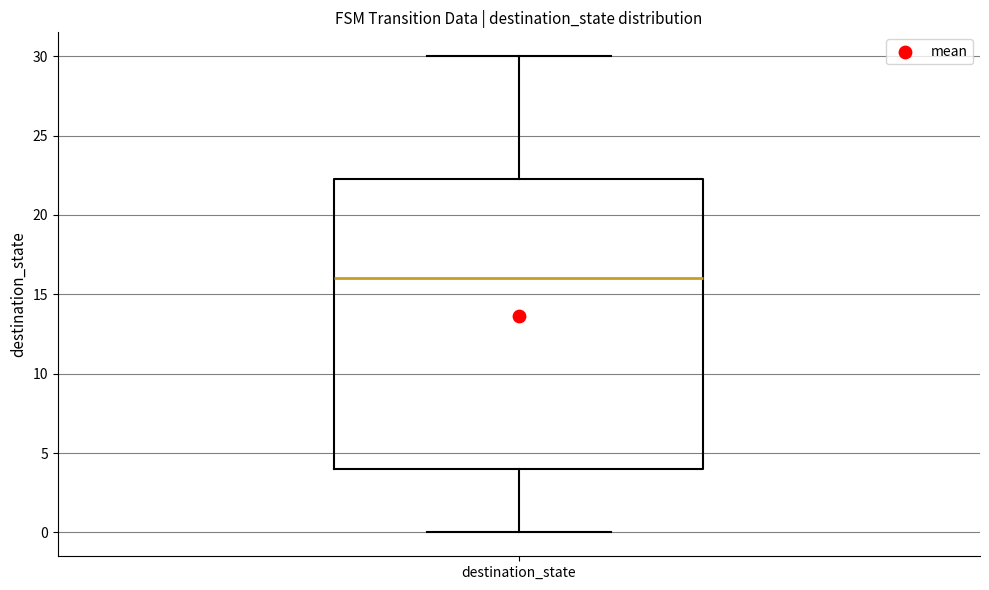

Read this box plot against the y-axis: the position of the median line, the range covered by the box, and the ends of both whiskers. The values are not printed on the chart, so give them approximately, as read against the axis.

median 16.0, box 4.0 to 22.5, whiskers 0.0 to 30.0